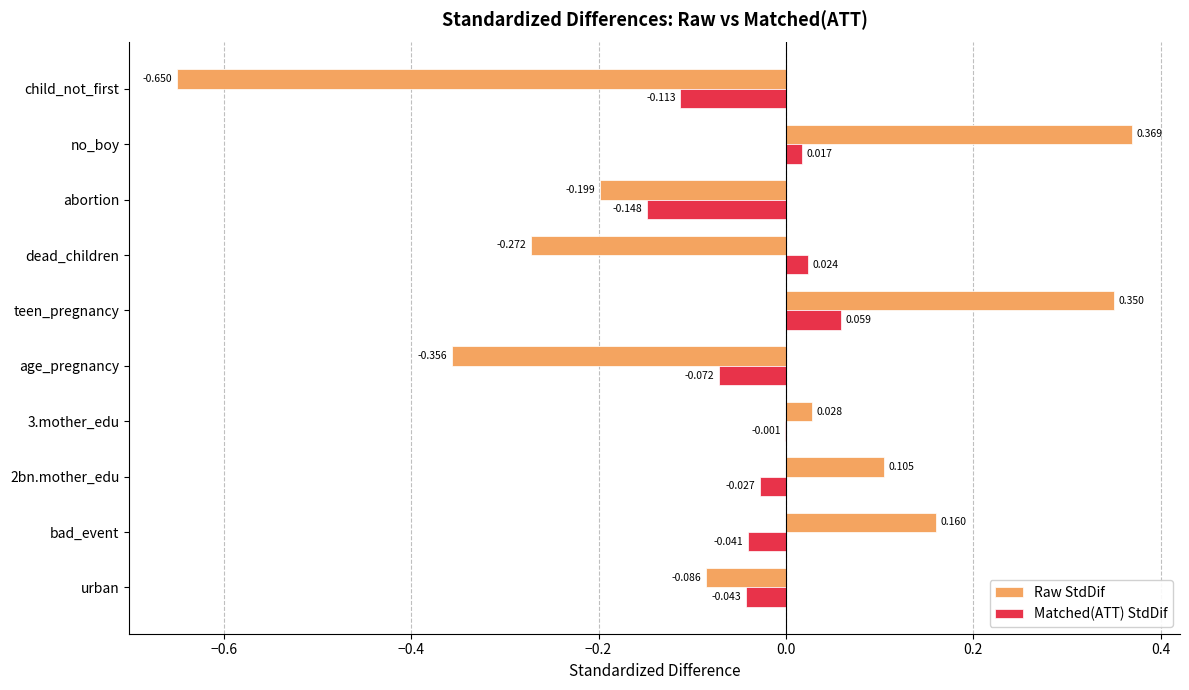

At which label does Matched(ATT) StdDif reach its peak?

teen_pregnancy